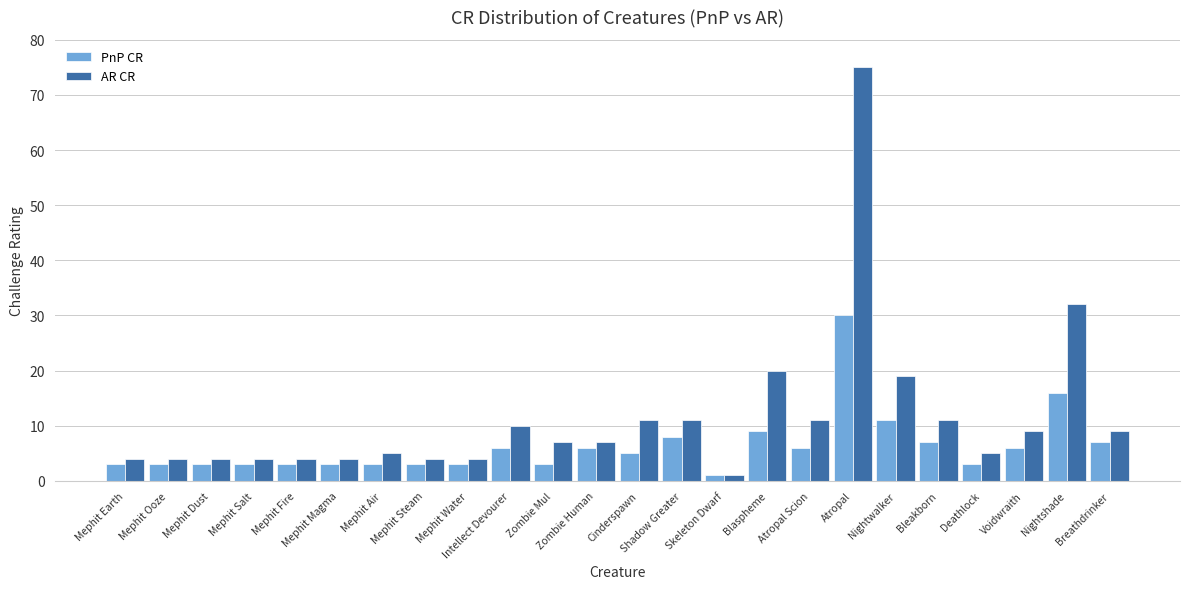

Rank the series at Mephit Earth from highest to lowest value.

AR CR, PnP CR